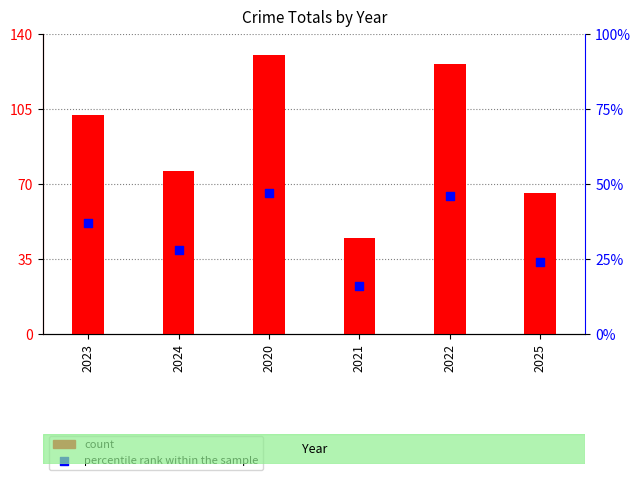

Which series has the largest total across all categories?

count